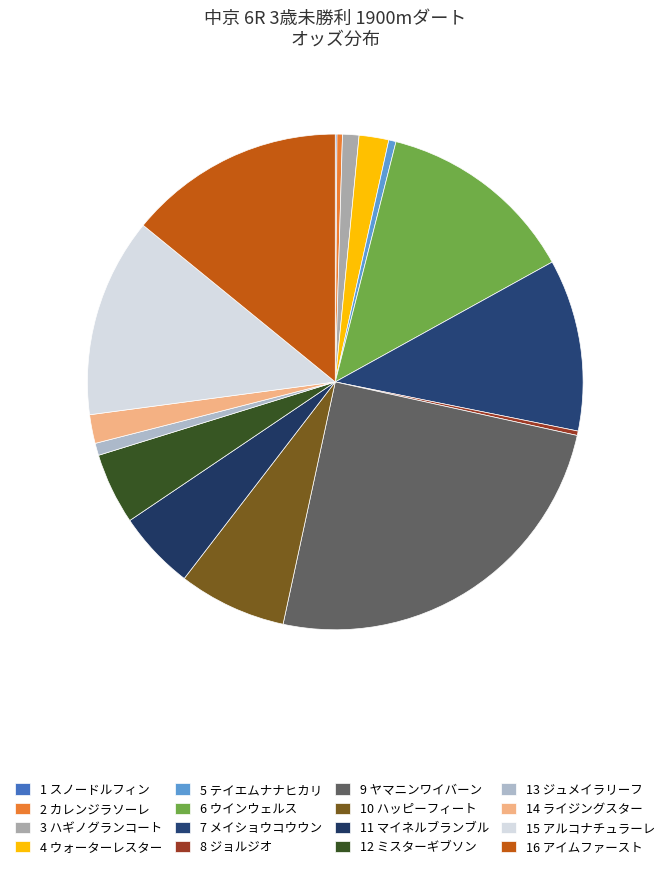

The 10 ハッピーフィート slice represents 2% of the pie. True or false?

False